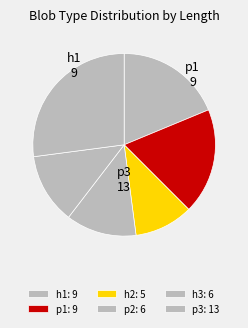

Count the number of slices in the pie.

6